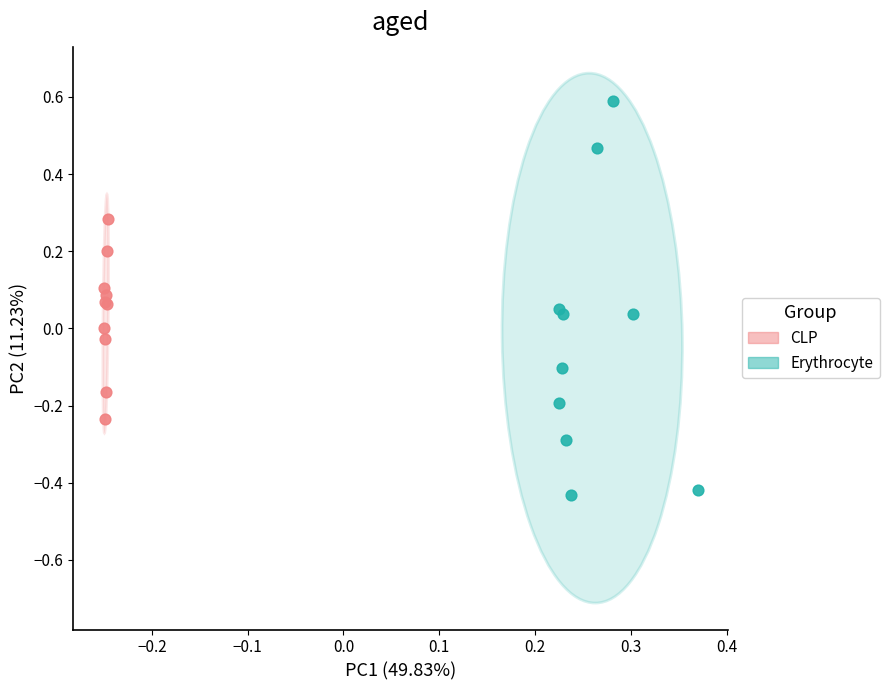

Which series contains the lowest Y value?

Erythrocyte